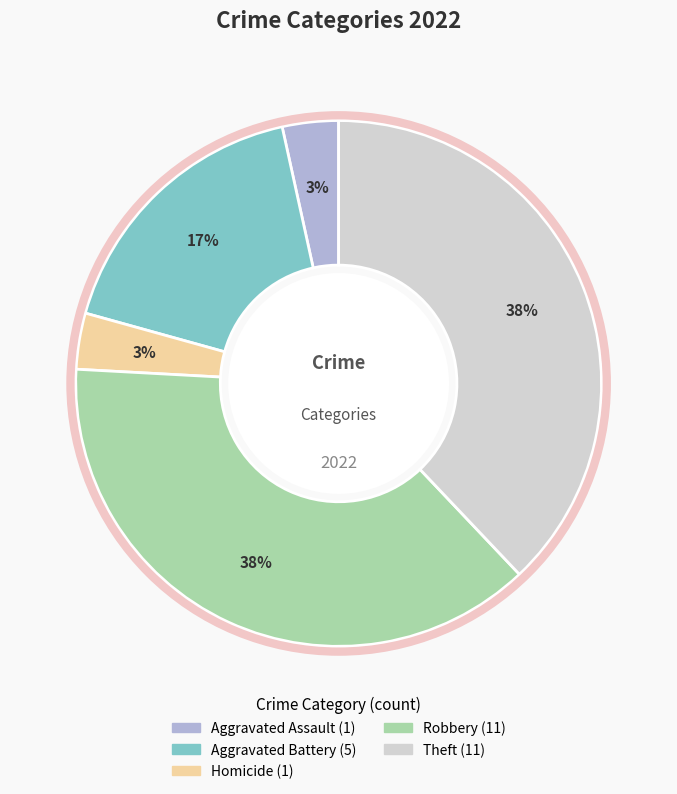

To the nearest percent, what is the average slice percentage?

20%